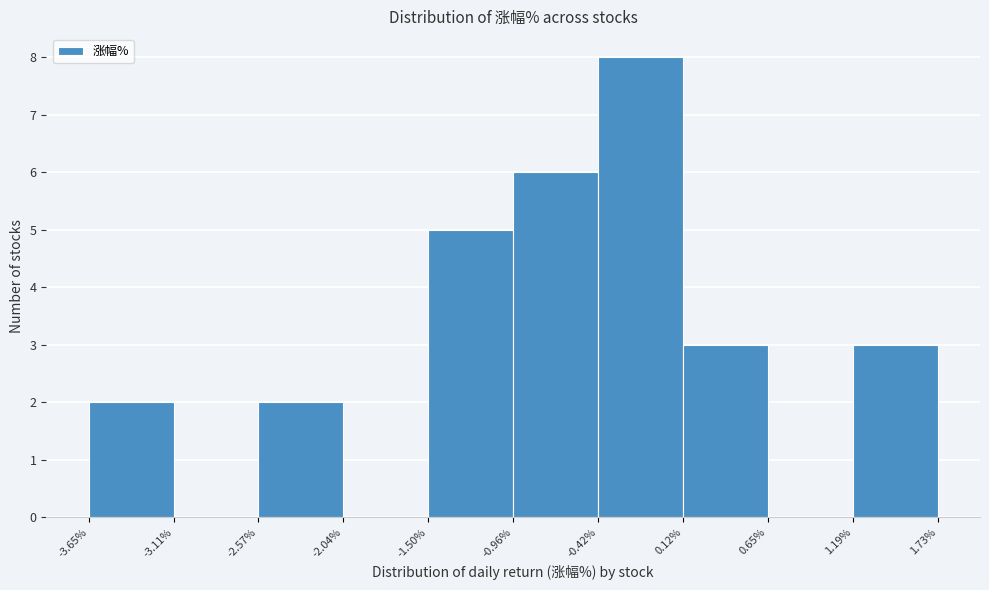

What is the height of the bar covering 0.12% to 0.65% on the x-axis? The values are not printed on the chart, so give them approximately, as read against the axis.

3